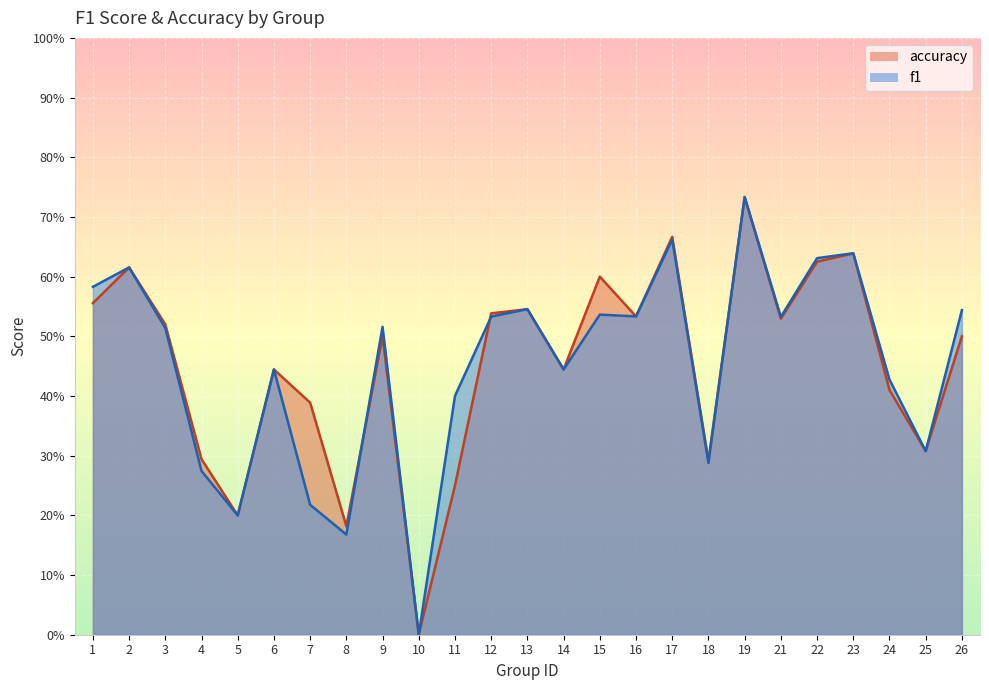

How many times do accuracy and f1 cross each other?

2